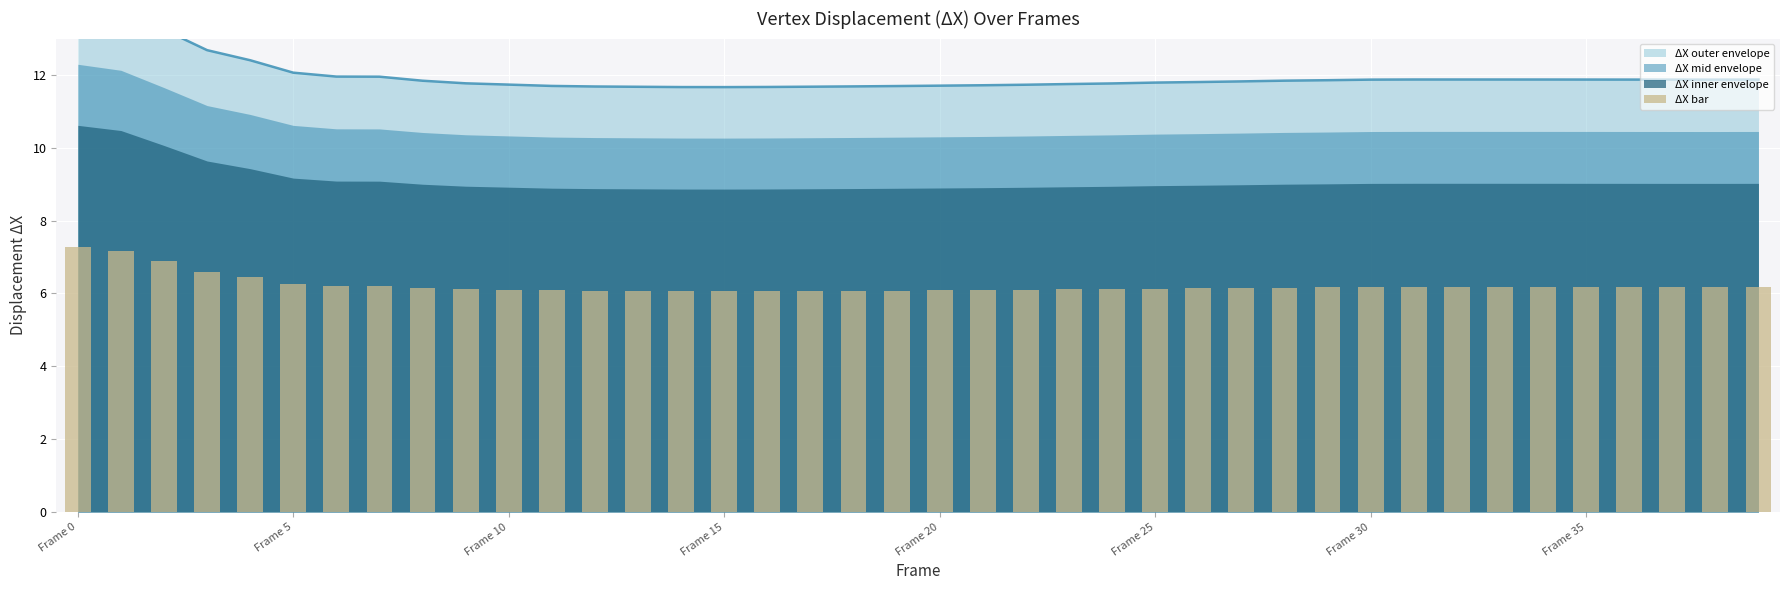

Is it true that the value at Frame 0 is 7.3?

True